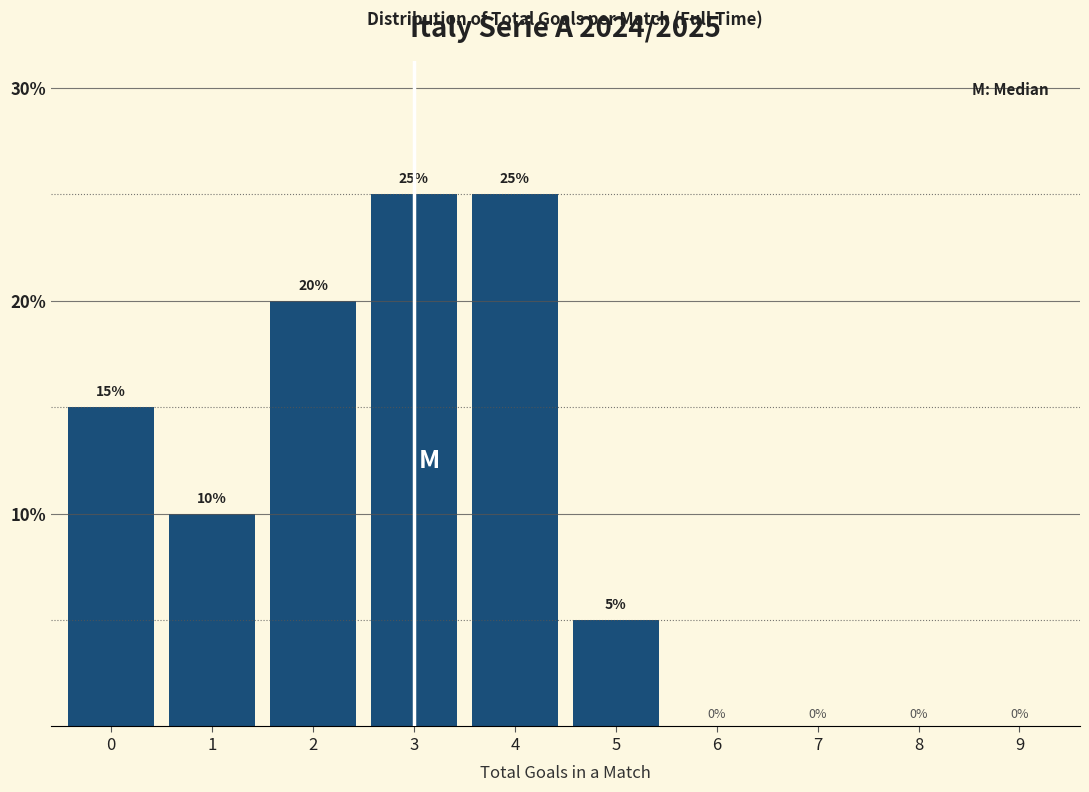

Reading right to left, what are all the values shown in this chart?

9=0	8=0	7=0	6=0	5=5	4=25	3=25	2=20	1=10	0=15